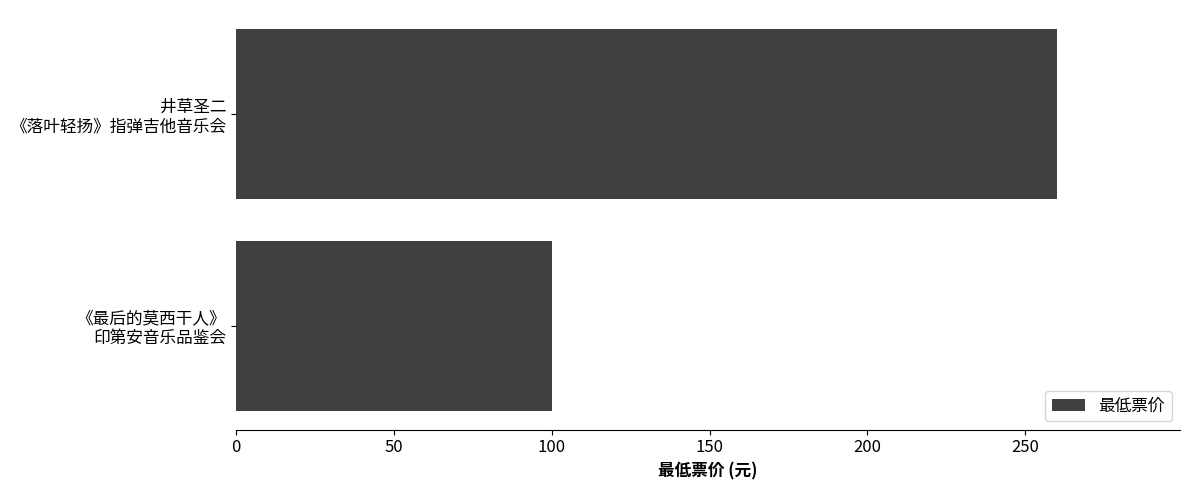

What is the average value?

180